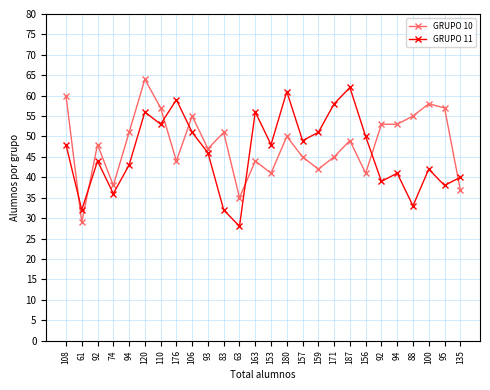

True or false: GRUPO 10 has more than 2 interior local peaks.

True